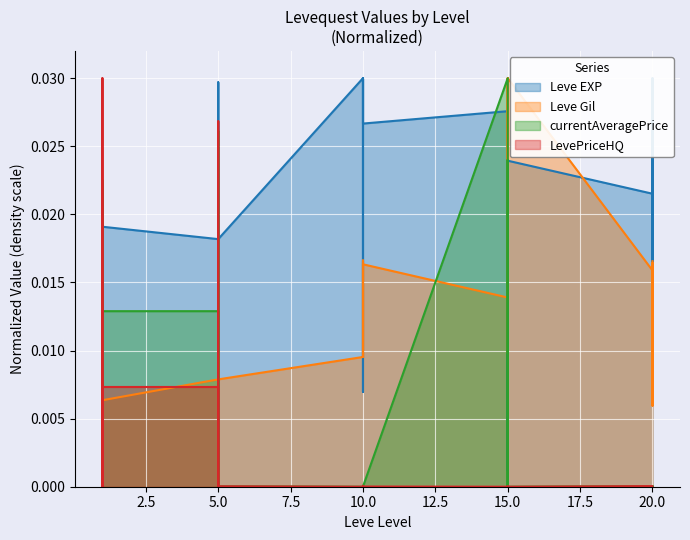

Rank the series by their maximum value, from highest to lowest.

currentAveragePrice, LevePriceHQ, Leve EXP, Leve Gil